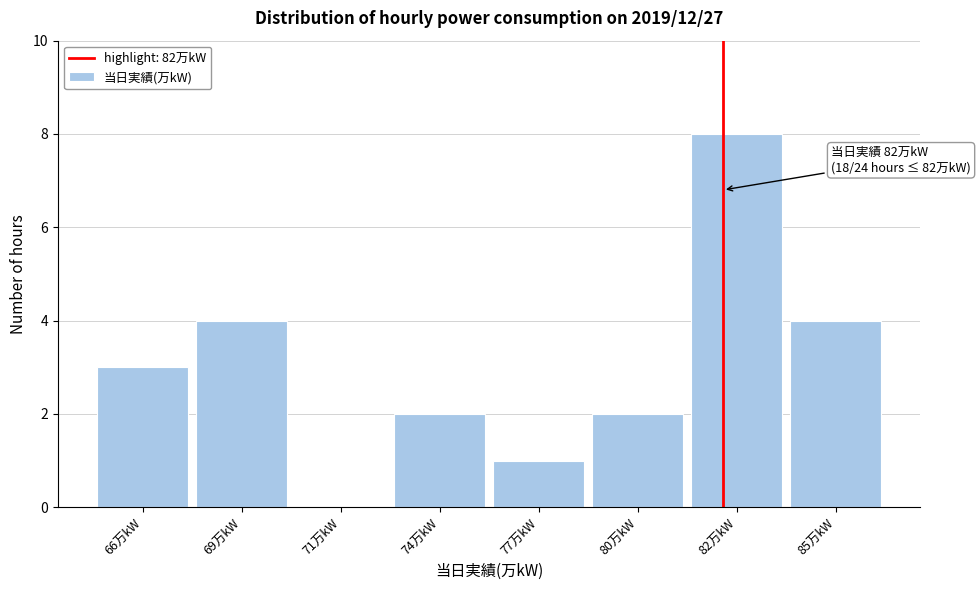

Reading left to right, transcribe all the data shown in this chart.

66万kW=3	69万kW=4	71万kW=0	74万kW=2	77万kW=1	80万kW=2	82万kW=8	85万kW=4